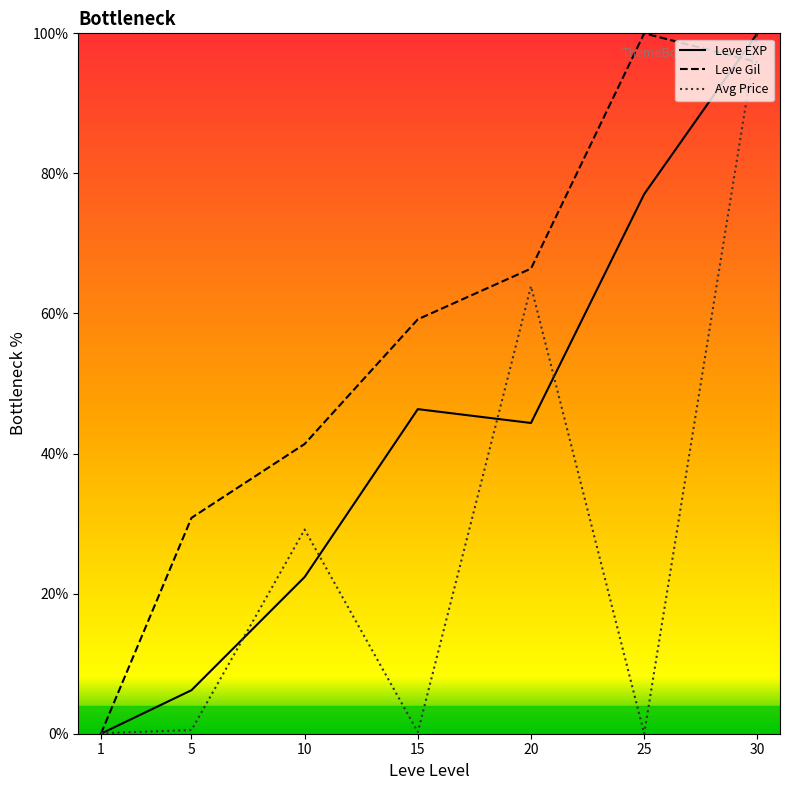

Is the value of Leve Gil at 5 greater than the value of Leve EXP at 15?

No